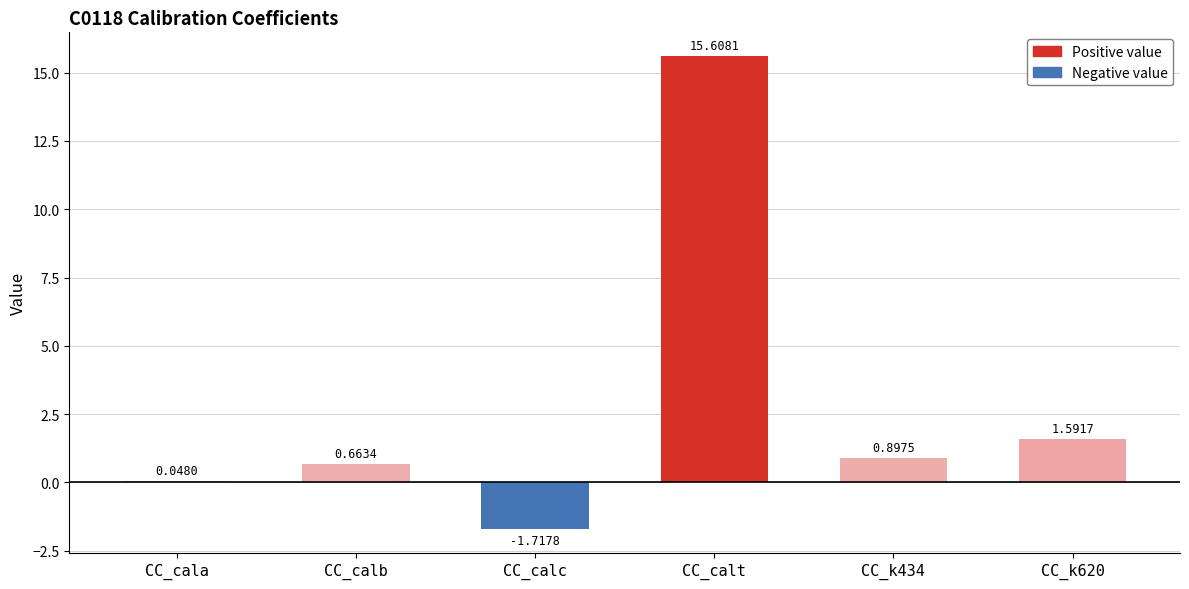

Which label corresponds to the largest value in the chart?

CC_calt